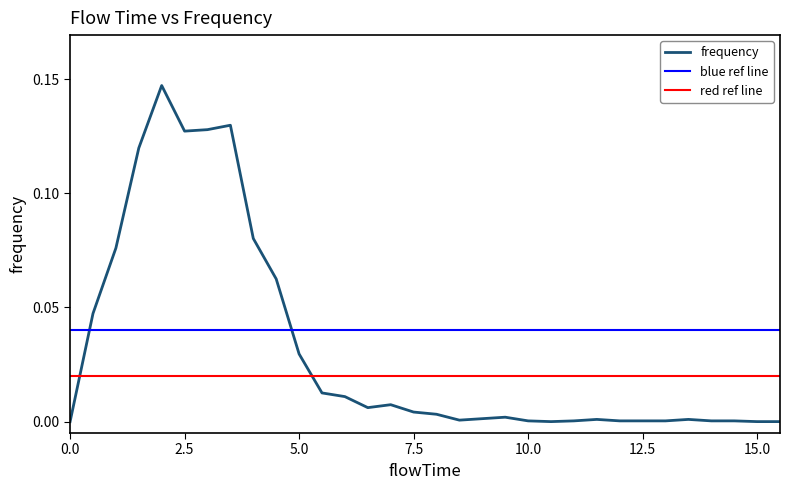

What is the maximum value shown in the chart?

0.1